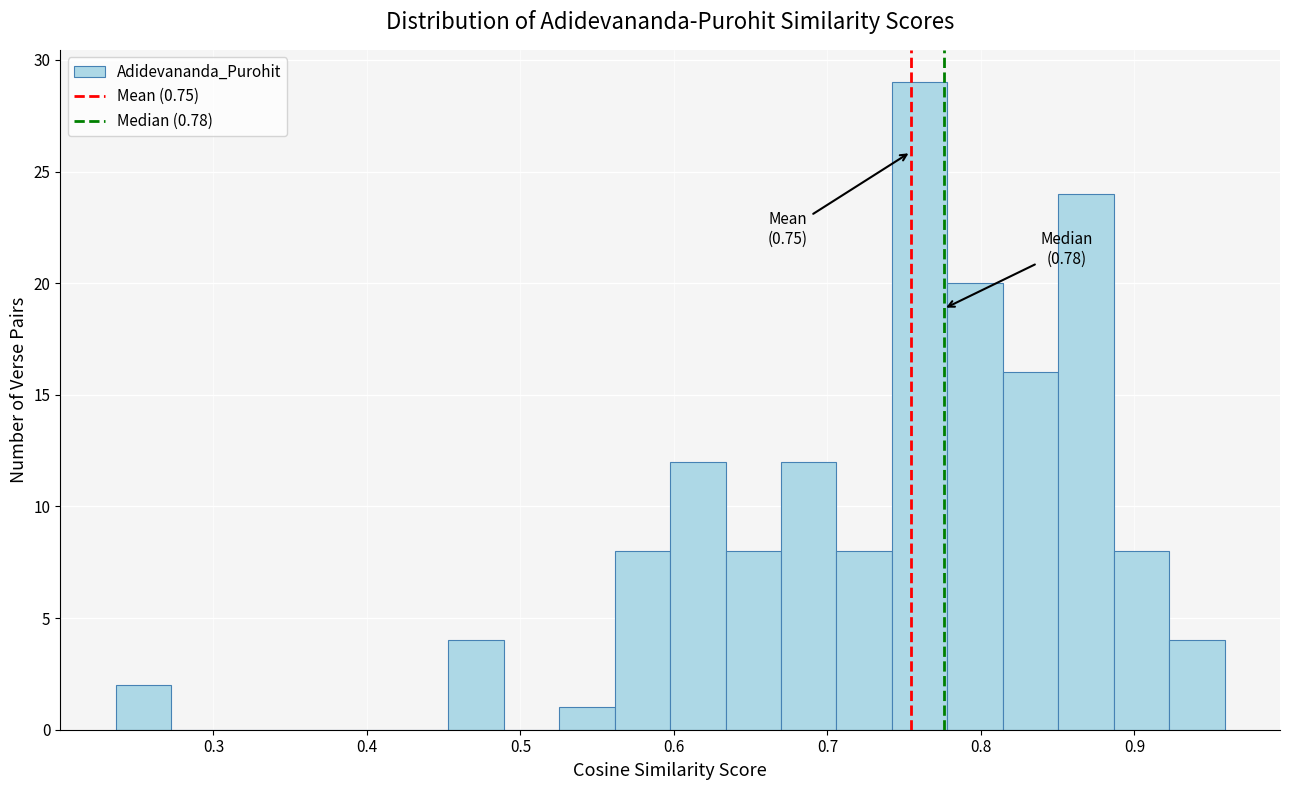

Around what value on the x-axis is the tallest bar? Give the approximate position of its centre, as read against the axis.

0.76